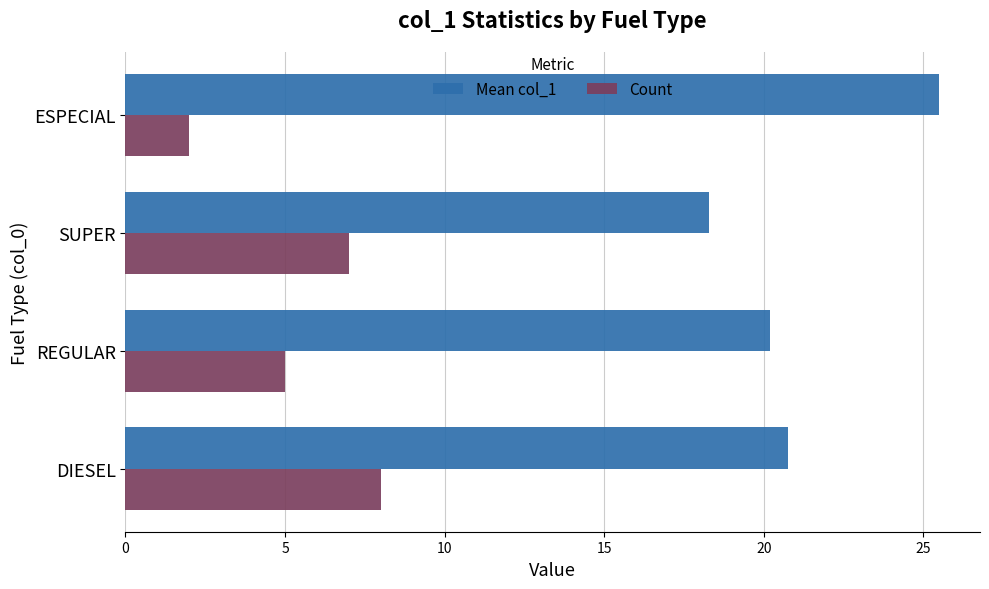

Which series has the largest total across all categories?

Mean col_1